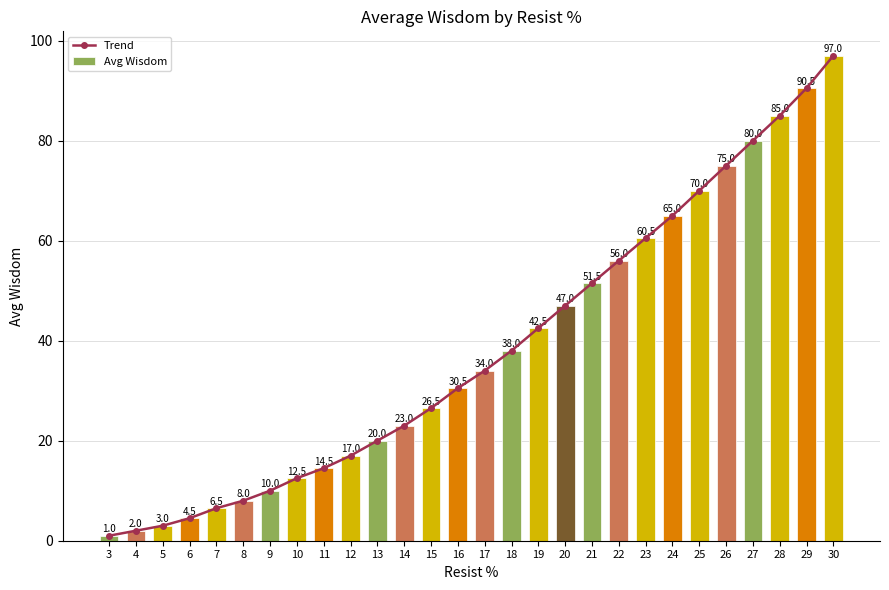

What is the difference between the second highest and minimum values in the Trend series?

89.5